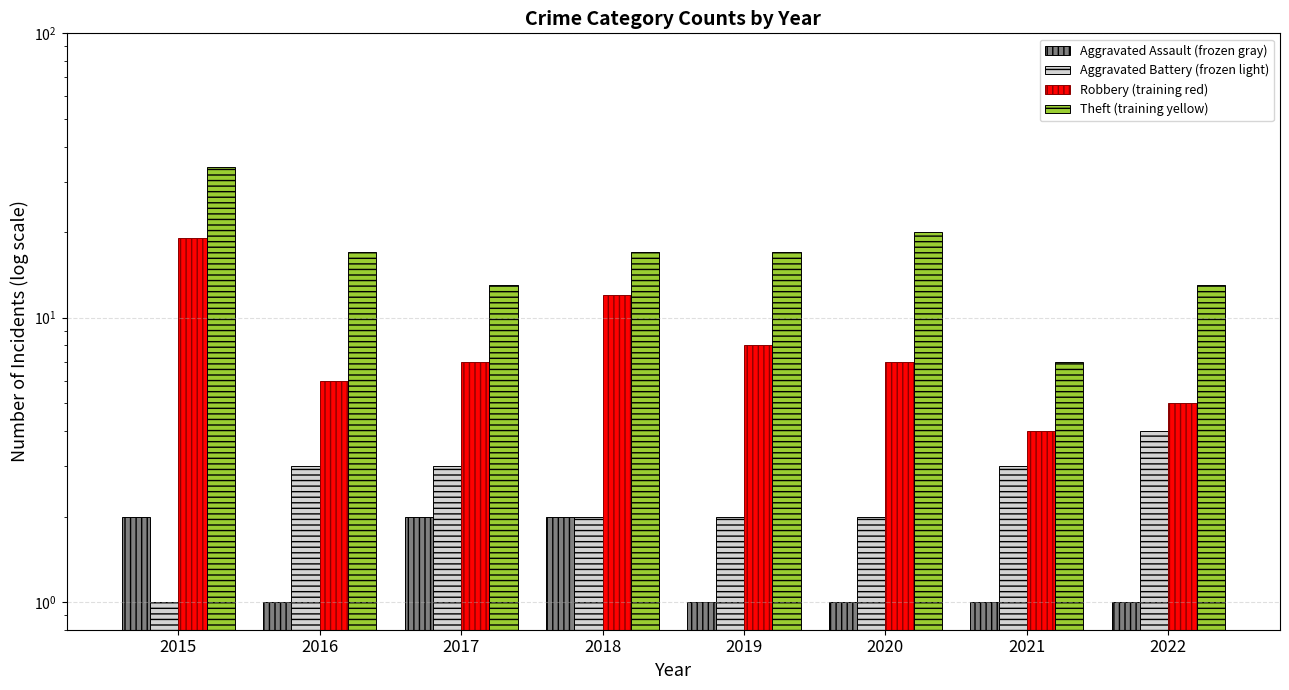

Which category has the lowest value in the Aggravated Battery (frozen light) series?

2015